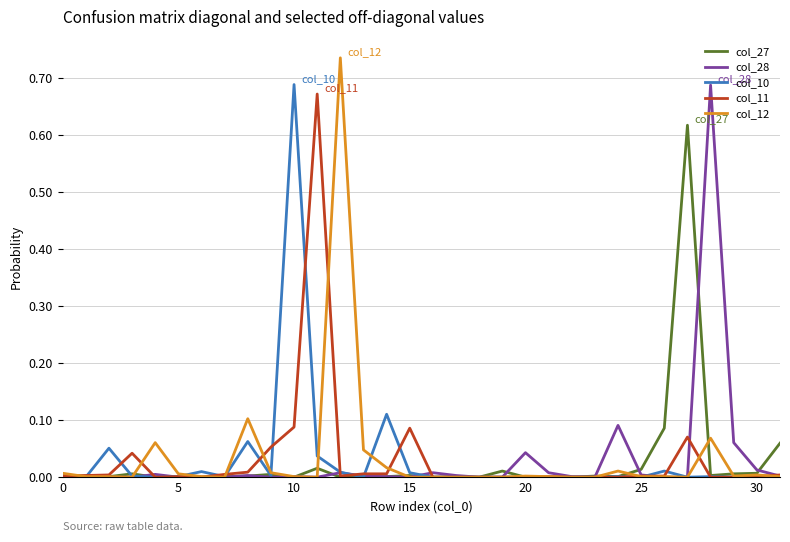

Which series has the widest spread of values?

col_12